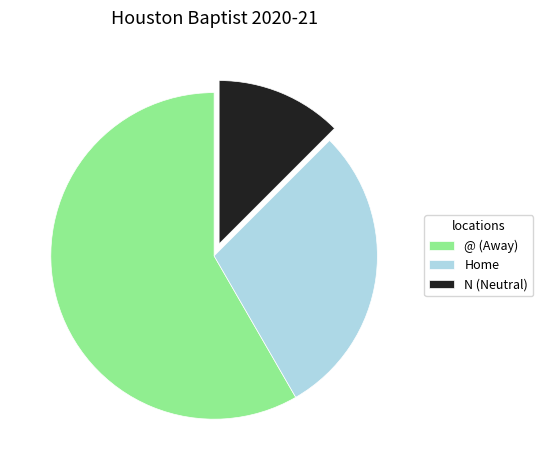

Rank the categories by value from lowest to highest.

N (Neutral), Home, @ (Away)